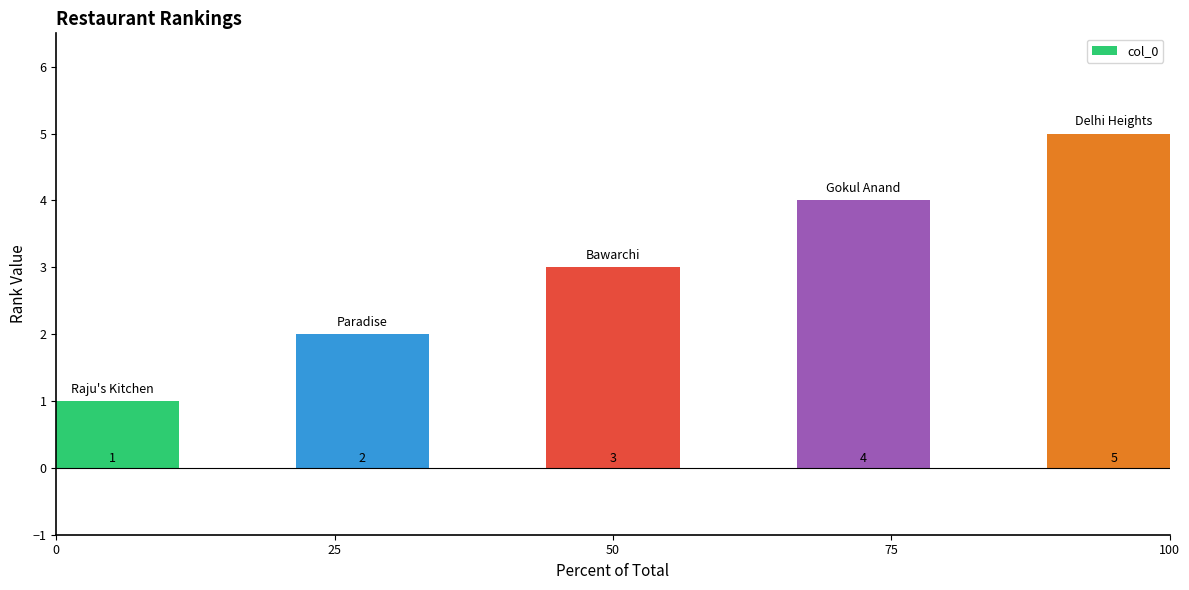

What is the value of the 2nd bar from the left?

2